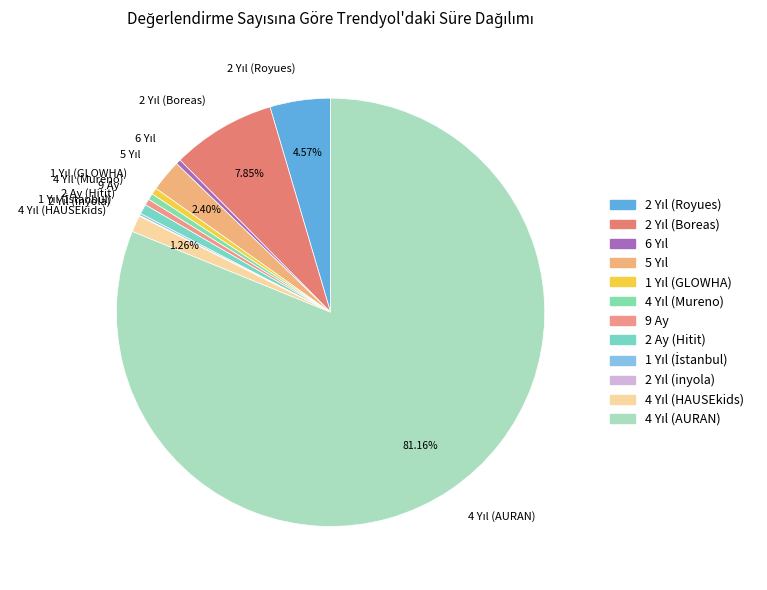

Is there a majority slice in this chart?

Yes